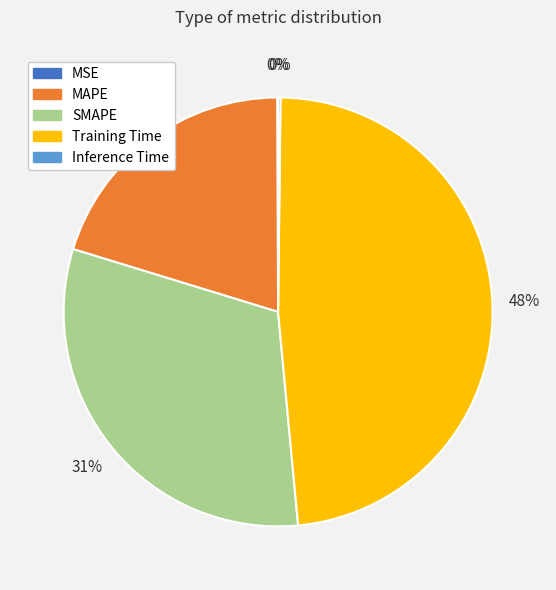

To the nearest percent, what is the average slice percentage?

20%